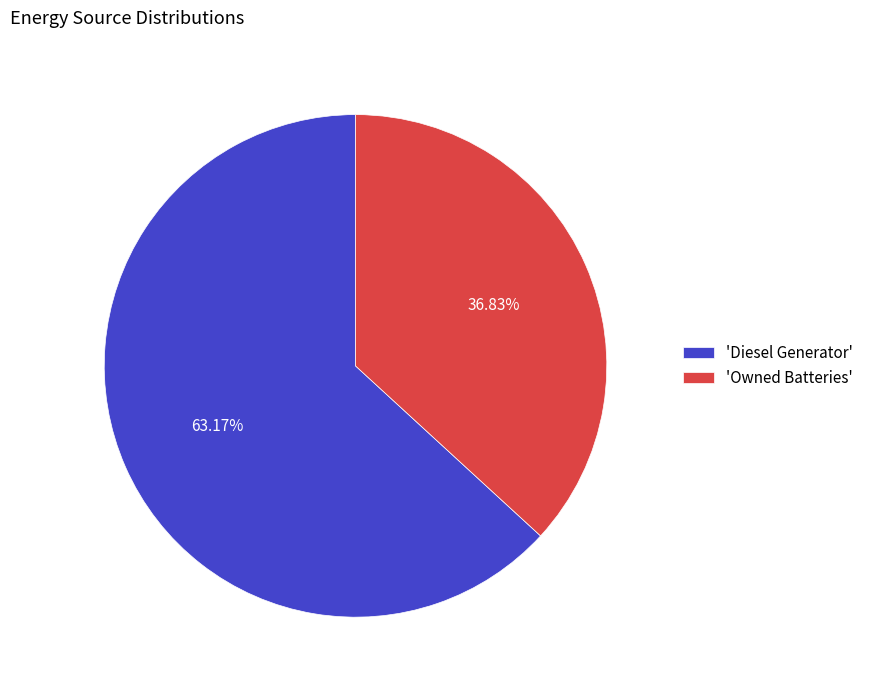

Do 'Owned Batteries' and 'Diesel Generator' together represent more than half of the pie?

Yes